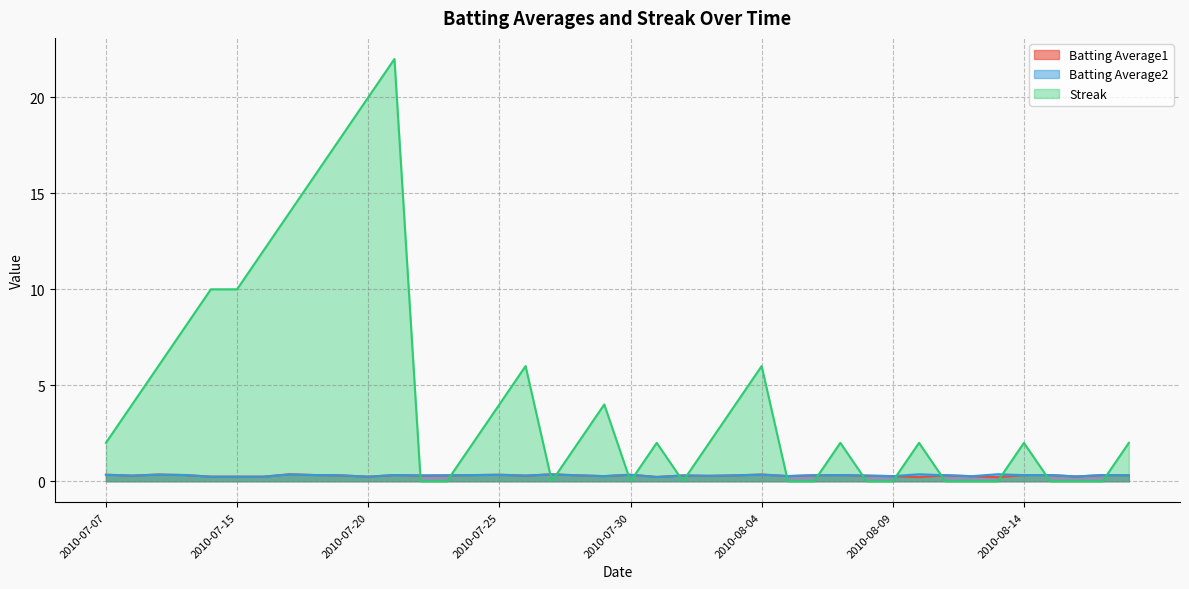

What value does the Batting Average1 series have at 2010-08-16?

0.2